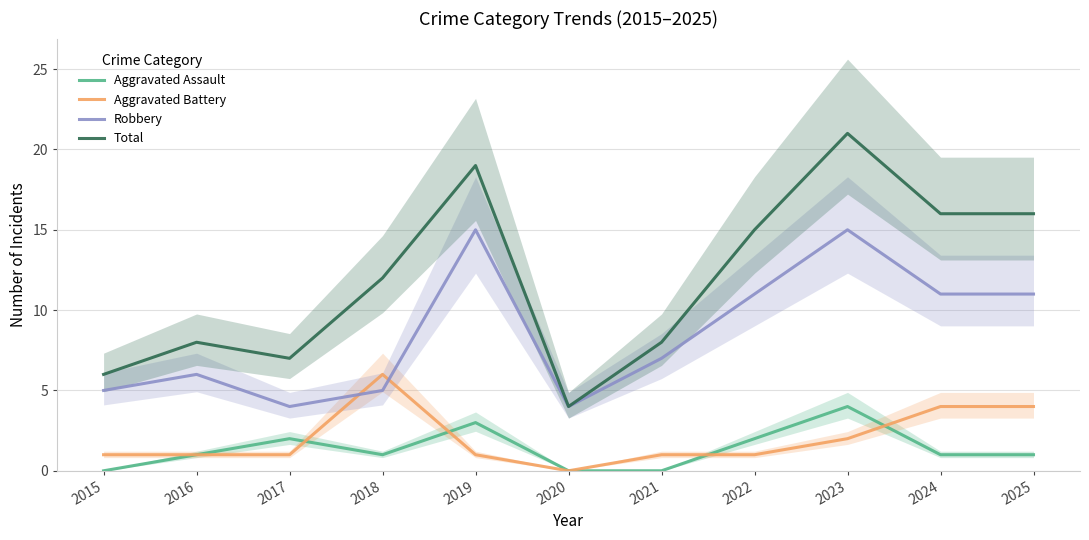

Between 2017 and 2025, which series saw the biggest shift?

Total